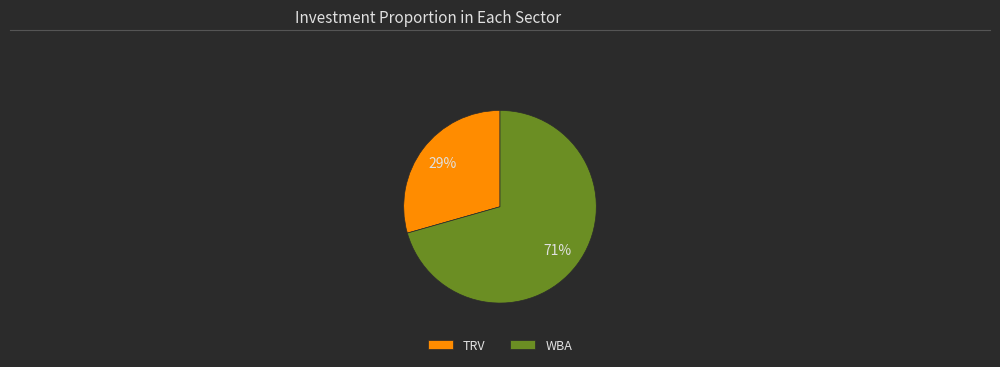

Combined, do WBA and TRV account for over 50%?

Yes